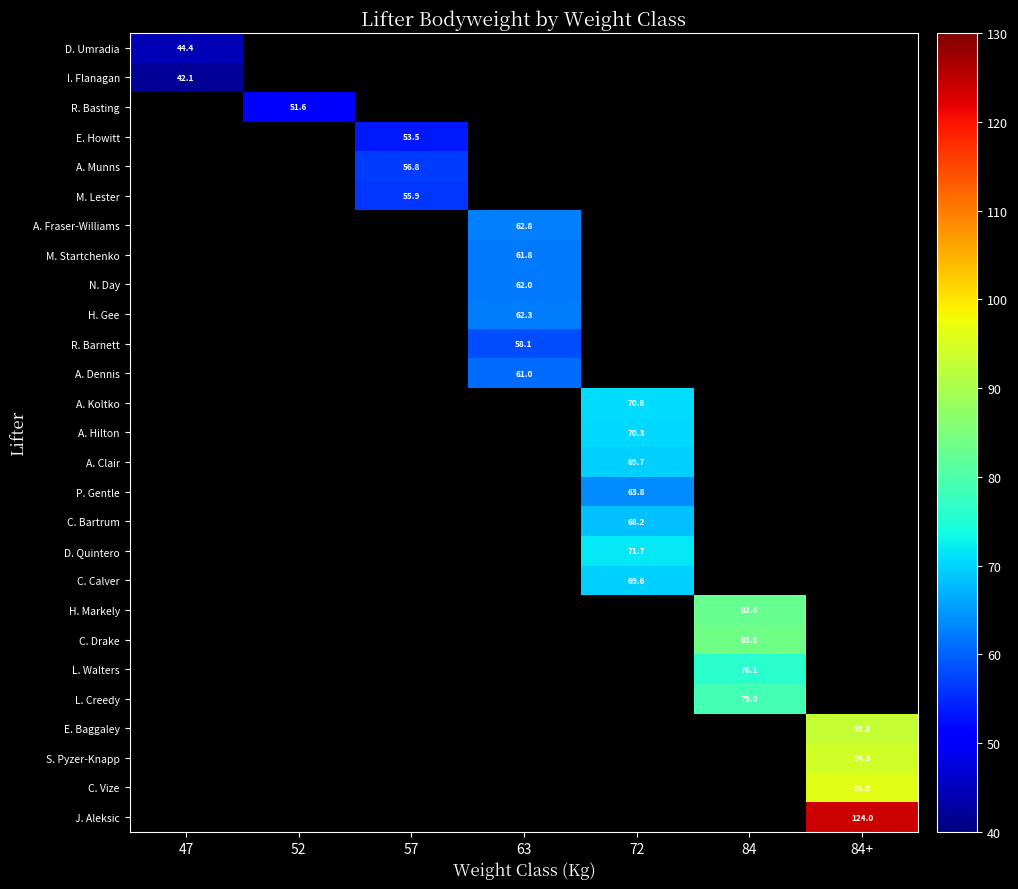

What is the spread (max minus min) of values at 47?

2.3